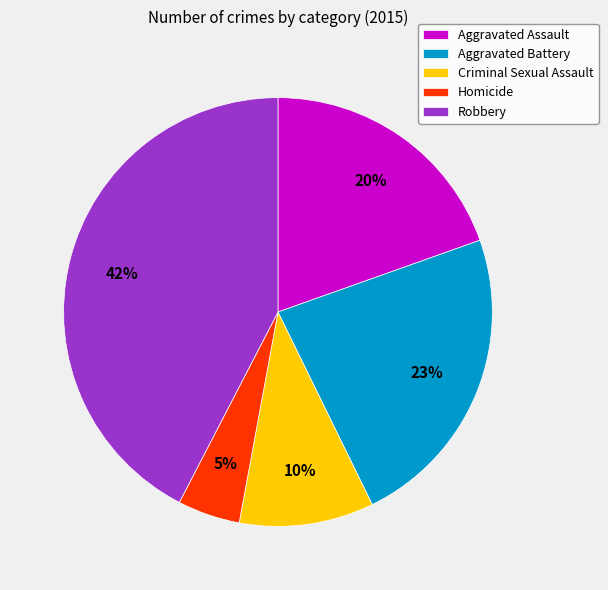

To the nearest percent, what is the average slice percentage?

20%